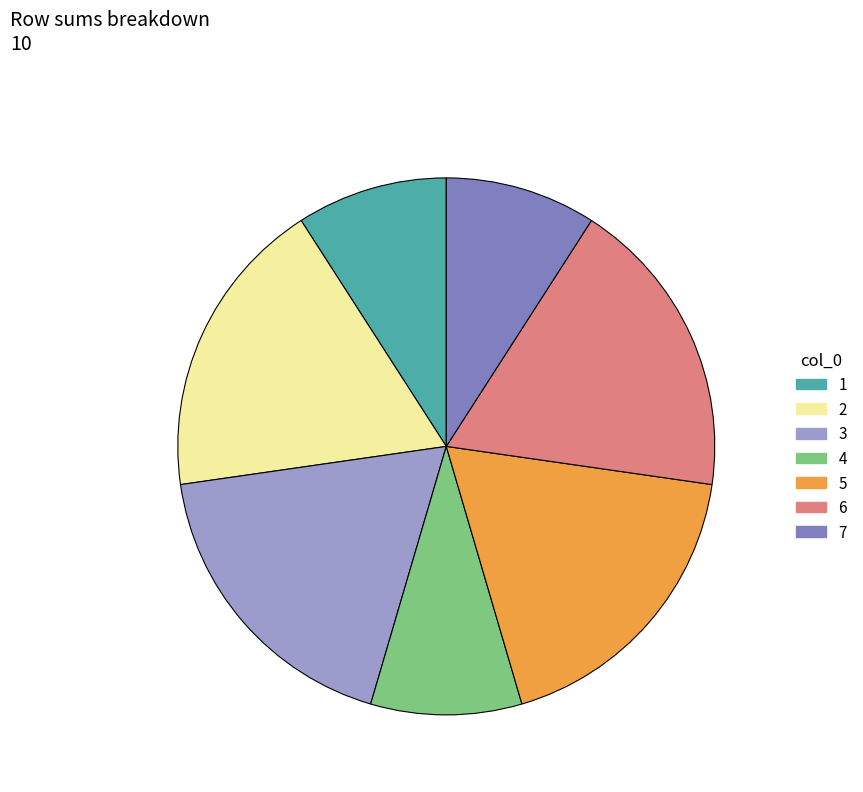

Does 1 account for over 50% of the chart?

No